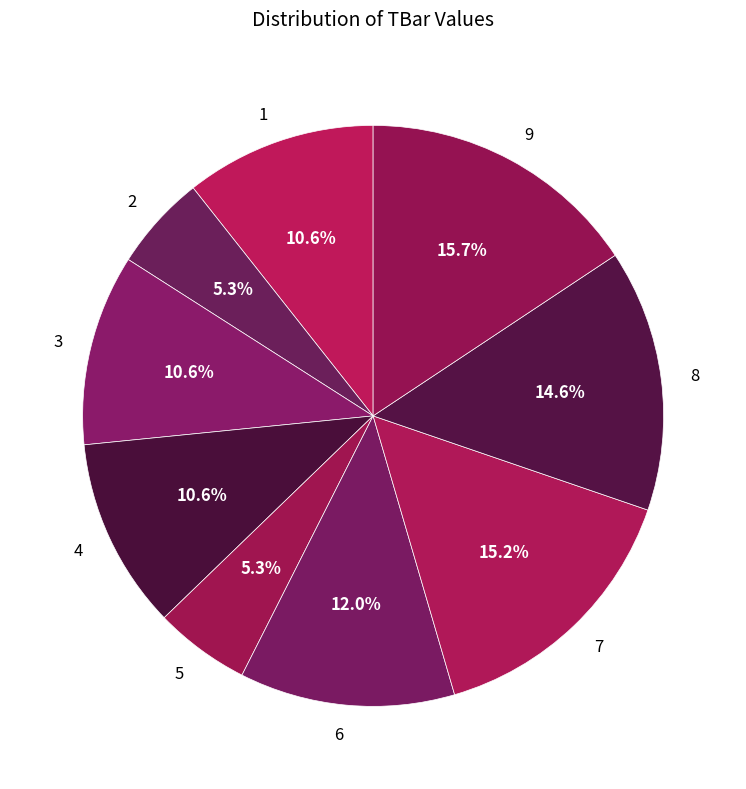

True or false: 6 accounts for 6% of the total.

False